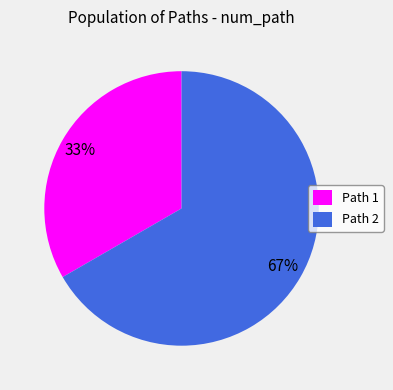

What is the ratio of the value at Path 2 to the value at Path 1?

2.0